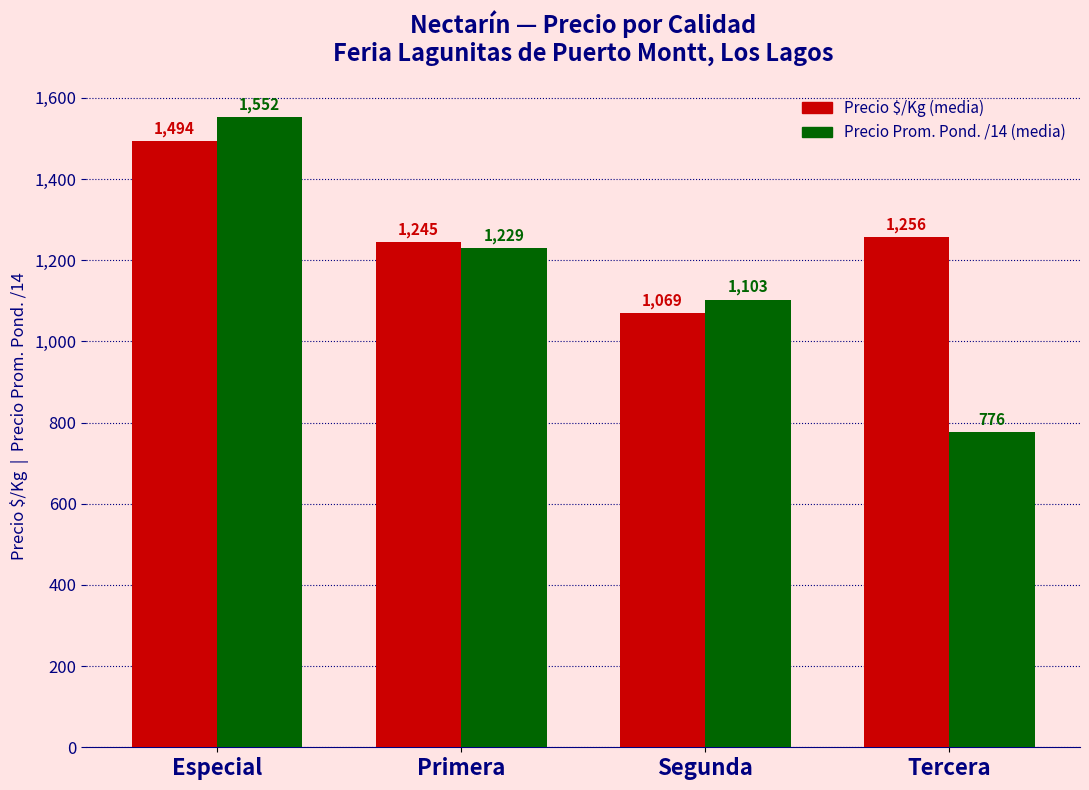

How many series are shown in this chart?

2